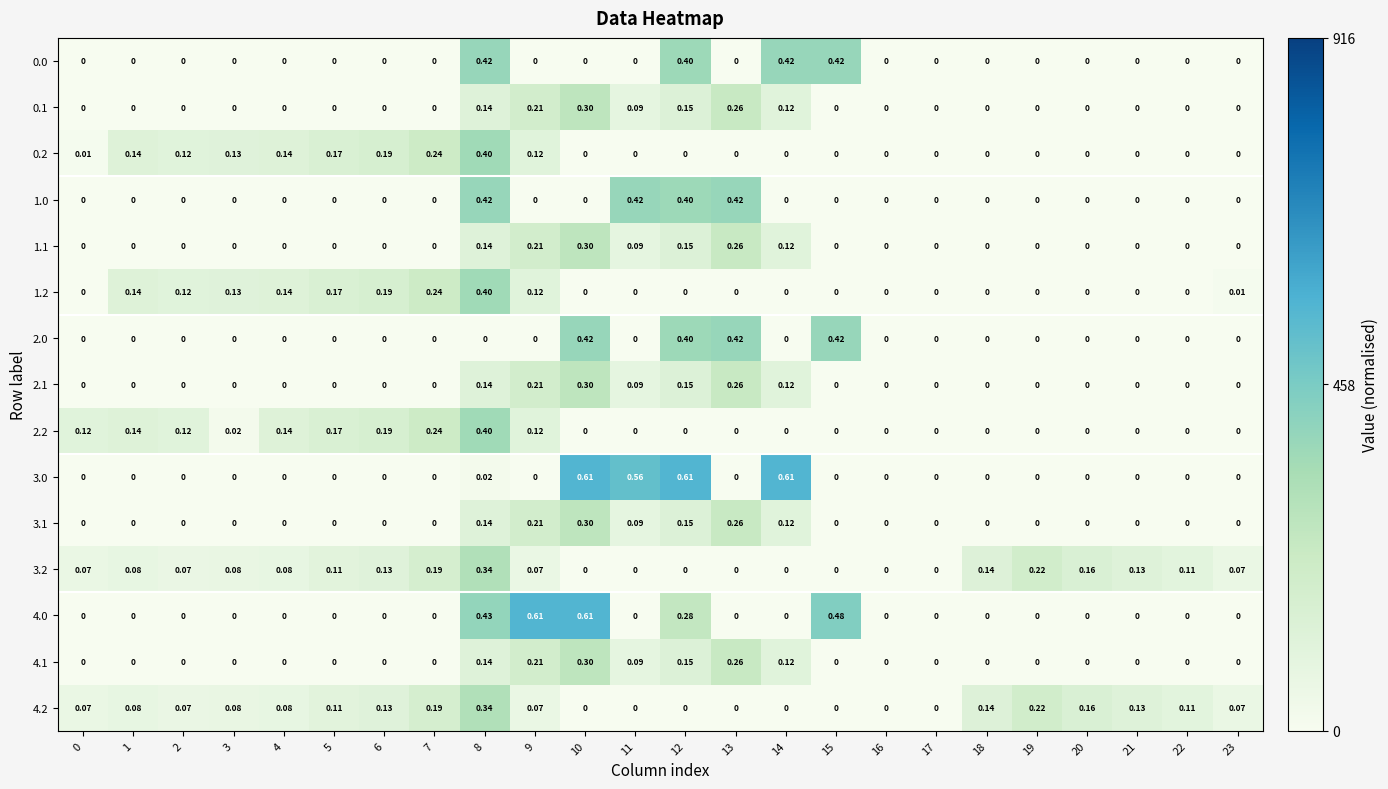

Count the number of categories in the chart.

24